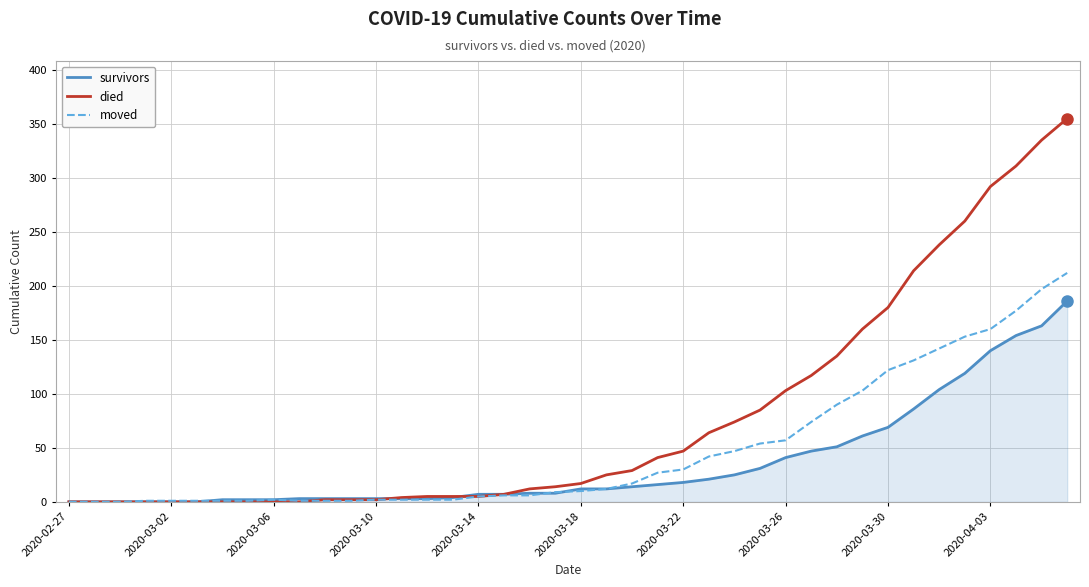

What is the sum of all died values?

3140